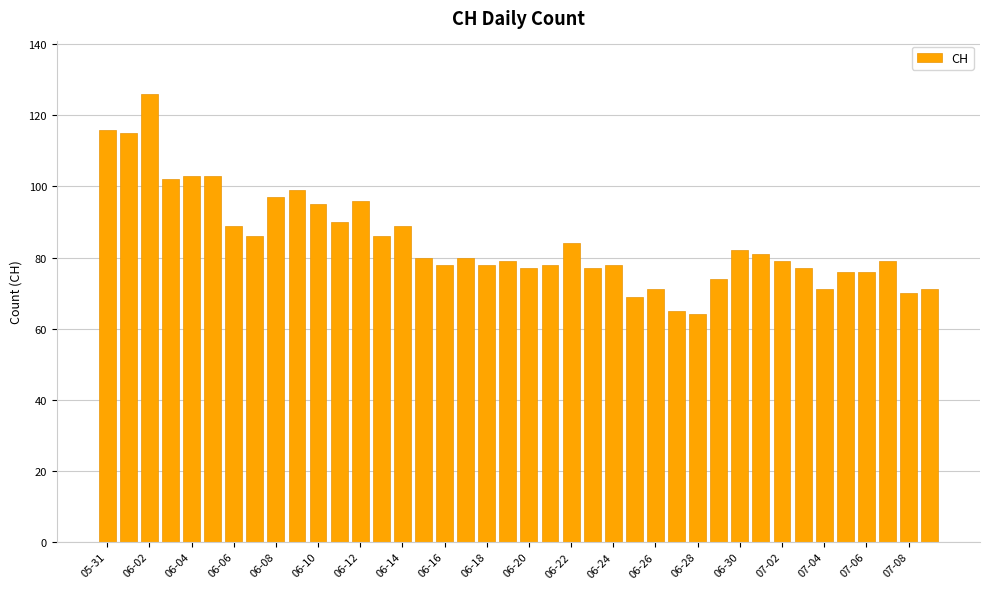

What is the value of the 17th bar from the left?

78